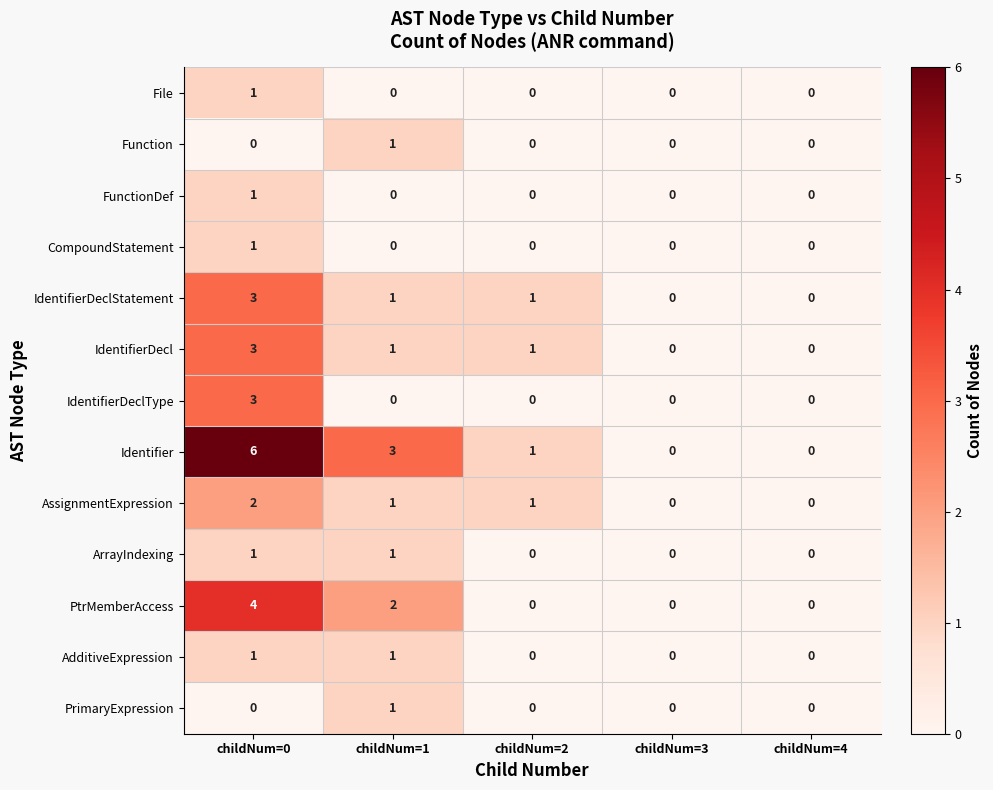

Which series has the largest total across all categories?

Identifier